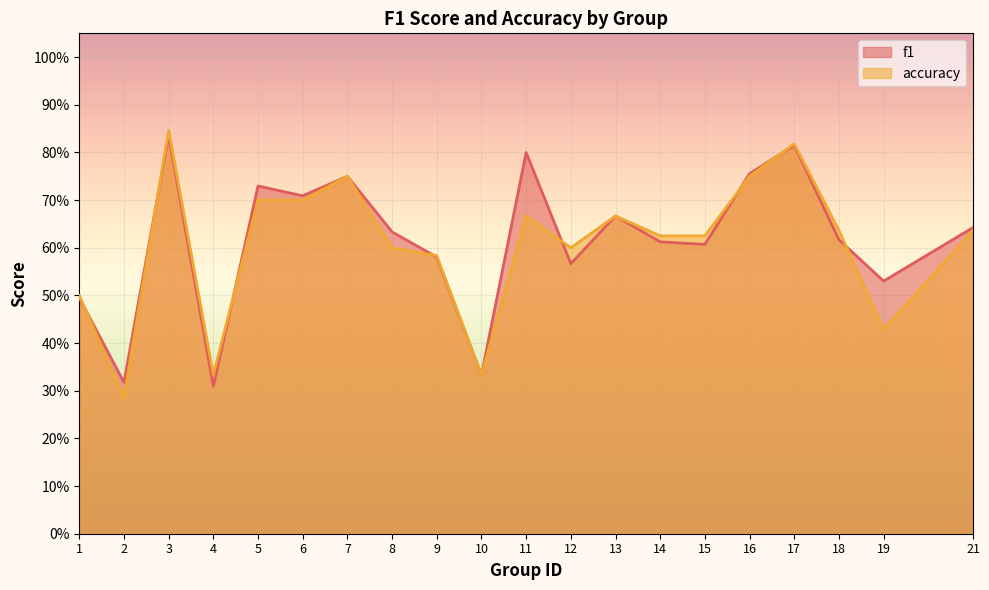

Count the number of data series in this chart.

2